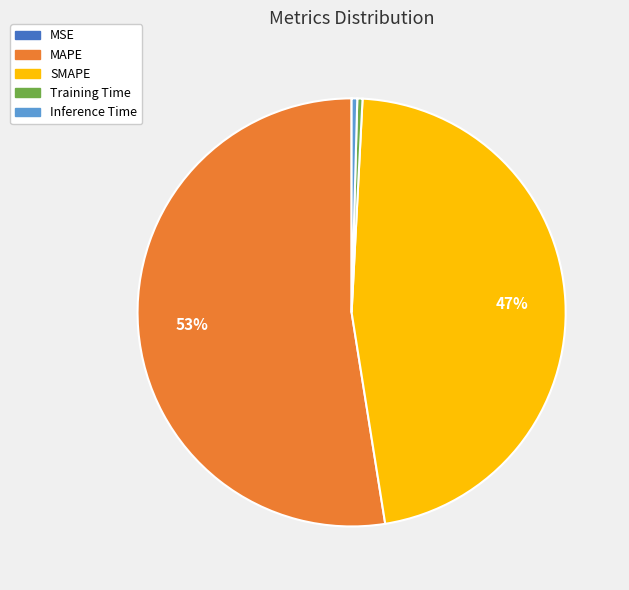

Is it true that Training Time is 0% of the pie?

True